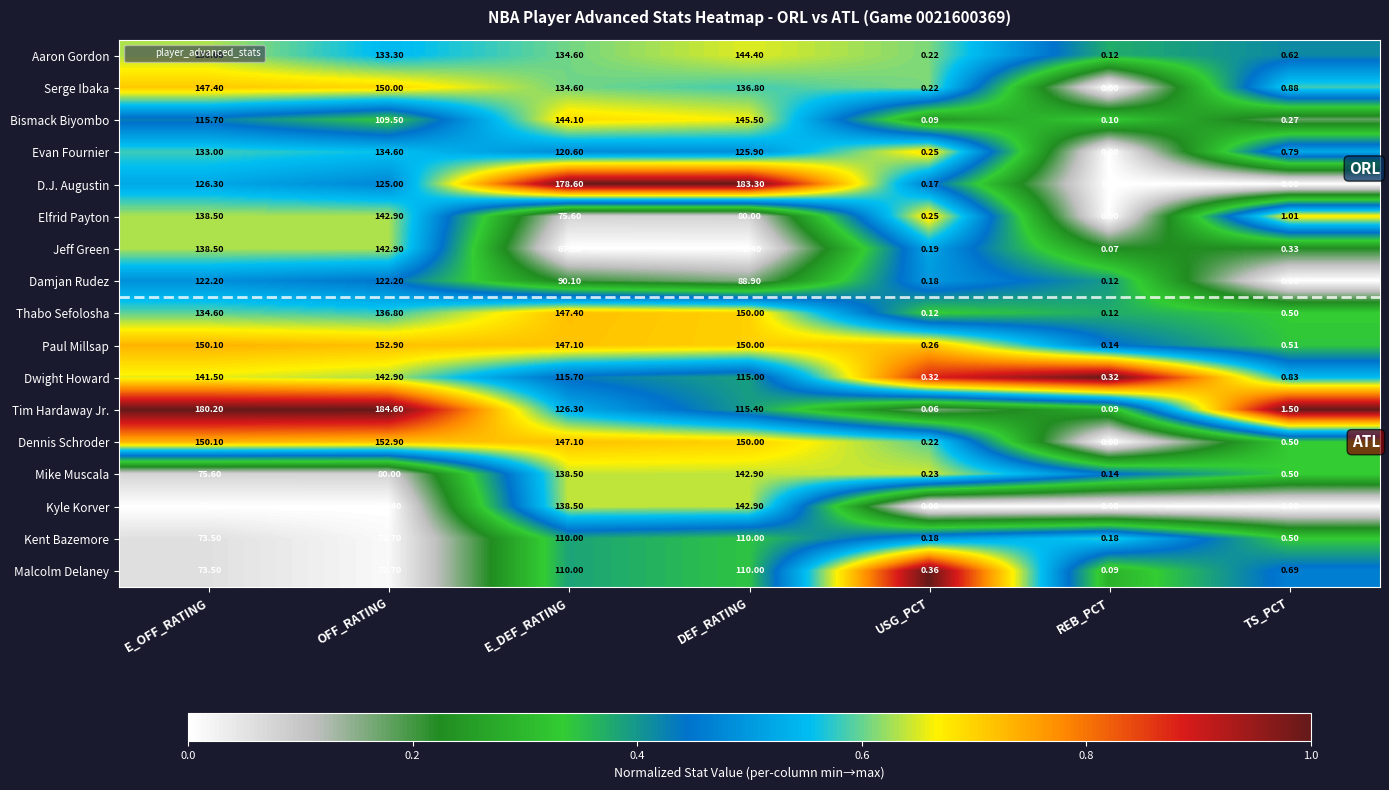

Is the value of Malcolm Delaney at OFF_RATING greater than the value of D.J. Augustin at E_OFF_RATING?

No